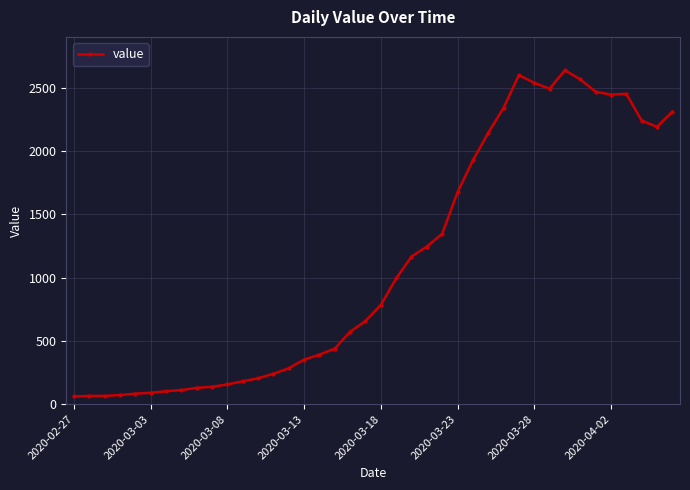

What is the minimum value shown in the chart?

61